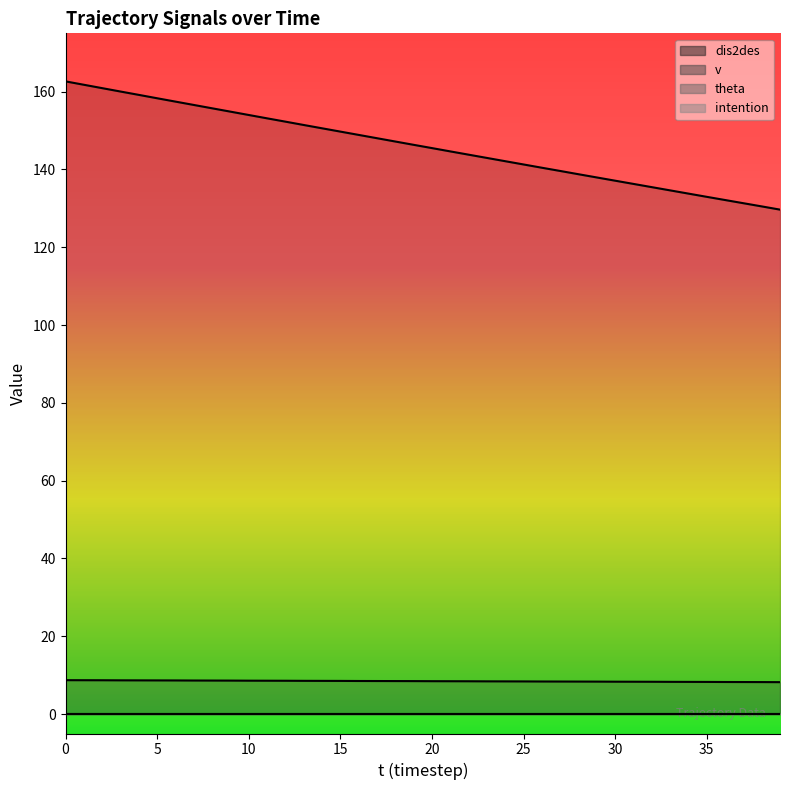

The v series shows 8.5 at 13. True or false?

True